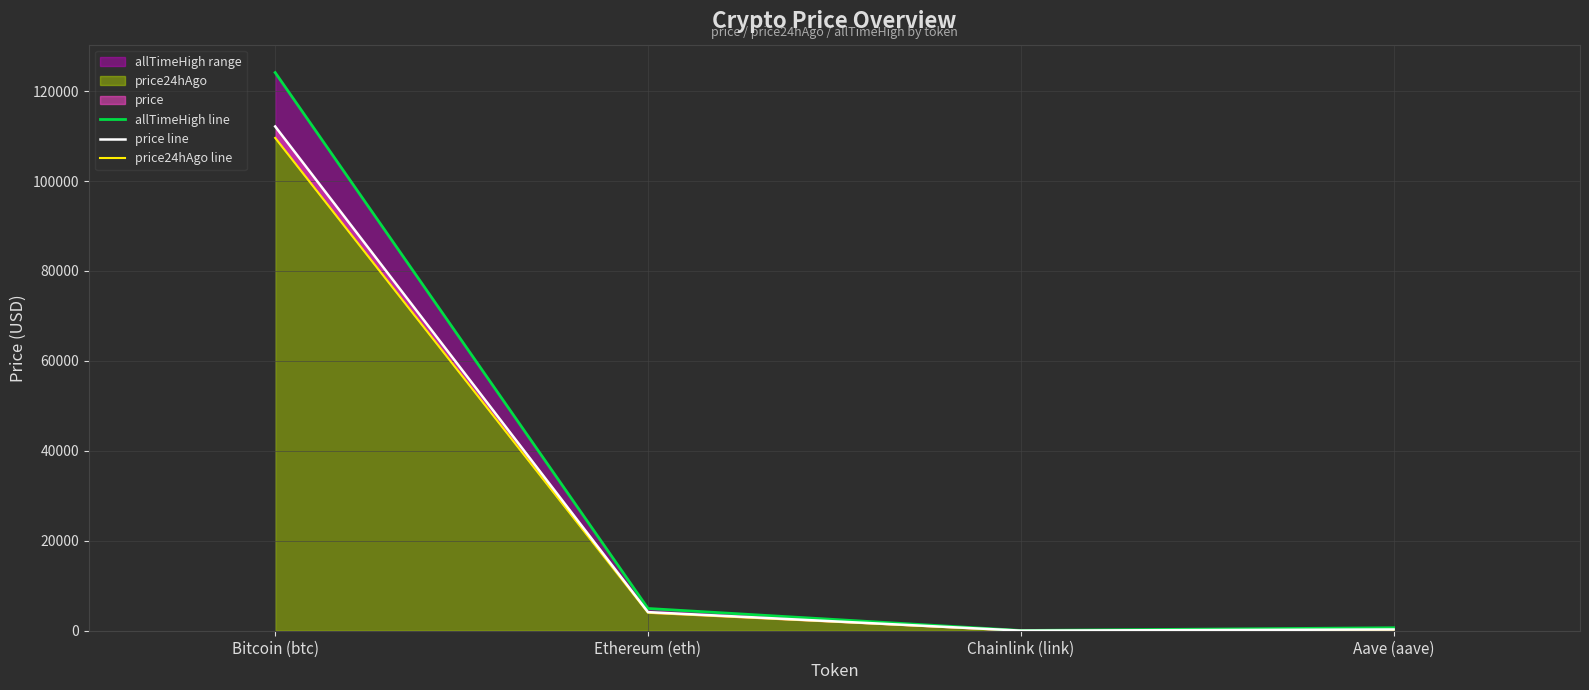

The price line series shows 38.4 at Chainlink (link). True or false?

False